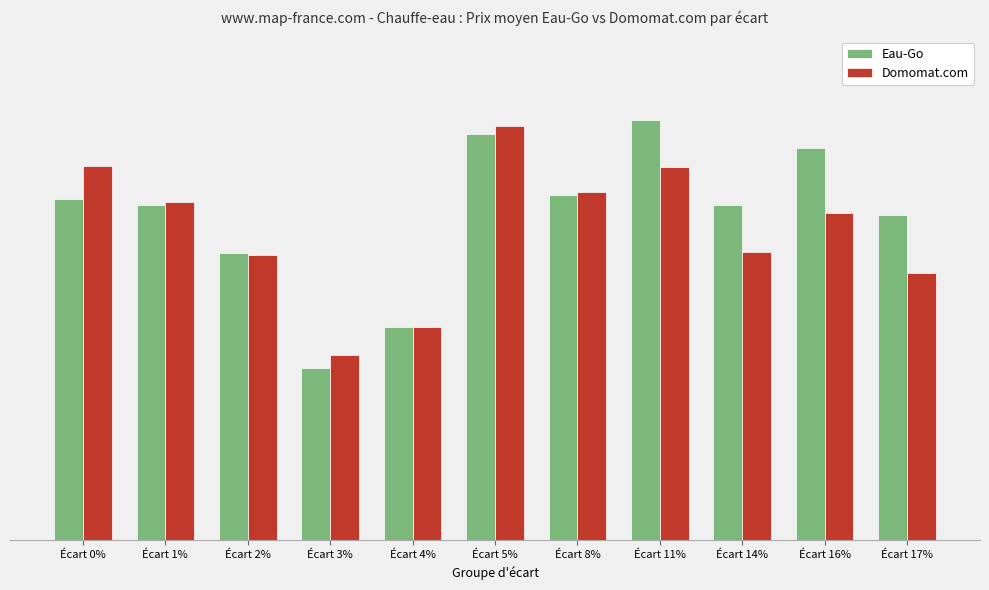

The value of Domomat.com at Écart 1% is 133.0. True or false?

False